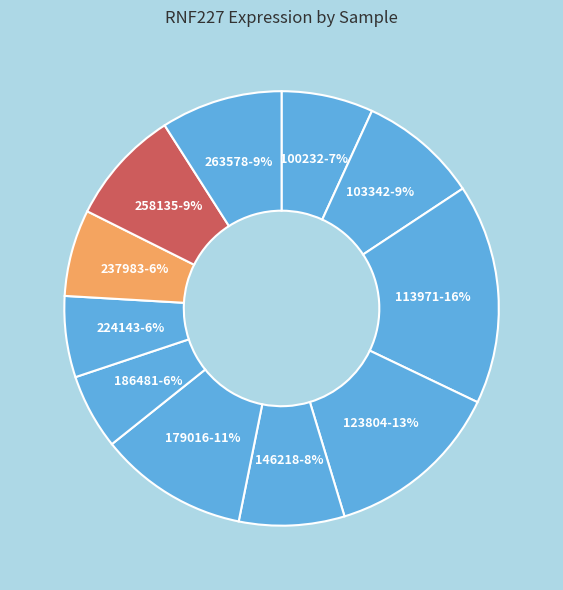

Combined, do 258135 and 146218 account for over 50%?

No